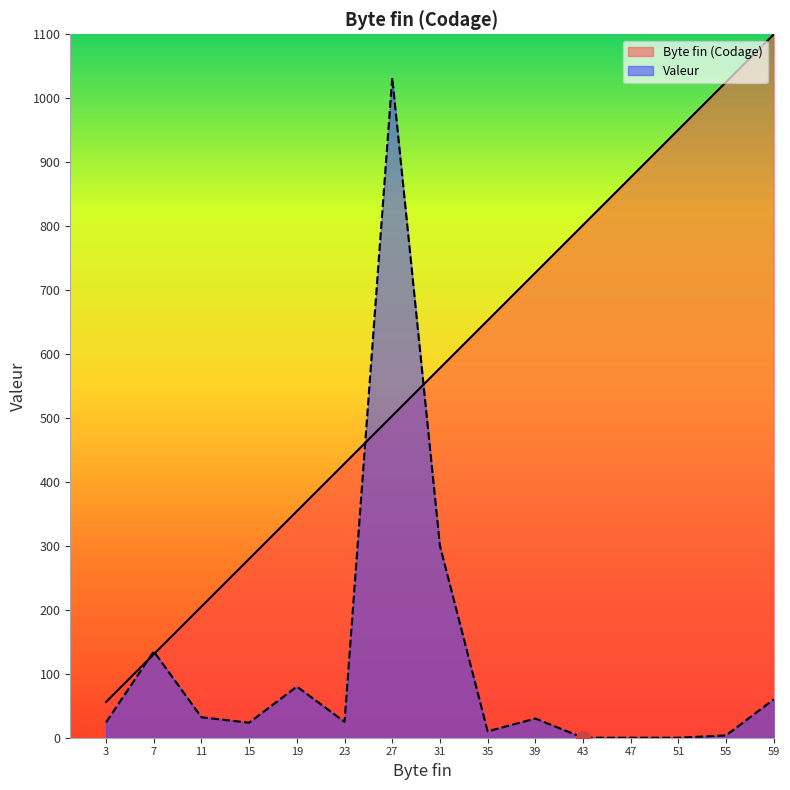

The Valeur series shows 32.0 at 11. True or false?

True